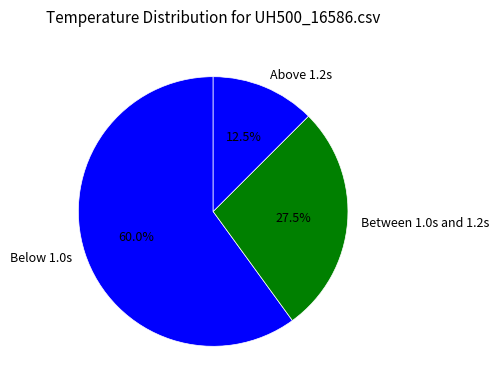

Which category accounts for the majority?

Below 1.0s